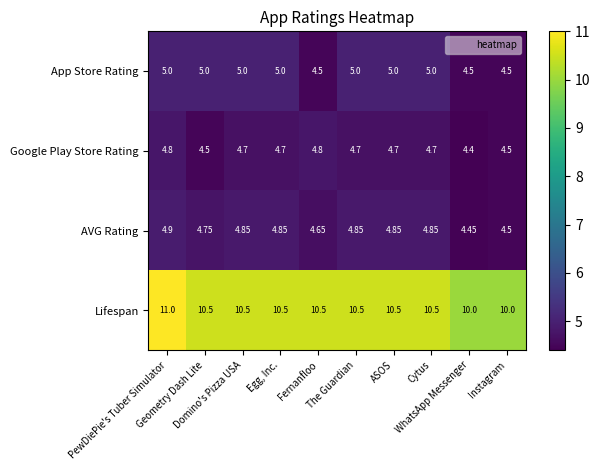

List the series in order of their peak value, highest first.

Lifespan, App Store Rating, AVG Rating, Google Play Store Rating